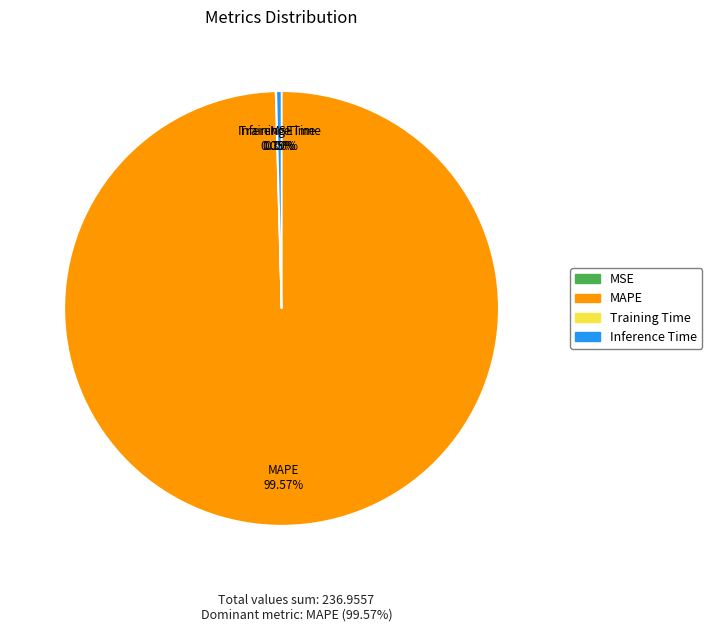

To the nearest percent, what is the combined percentage of Inference Time and MAPE?

100%